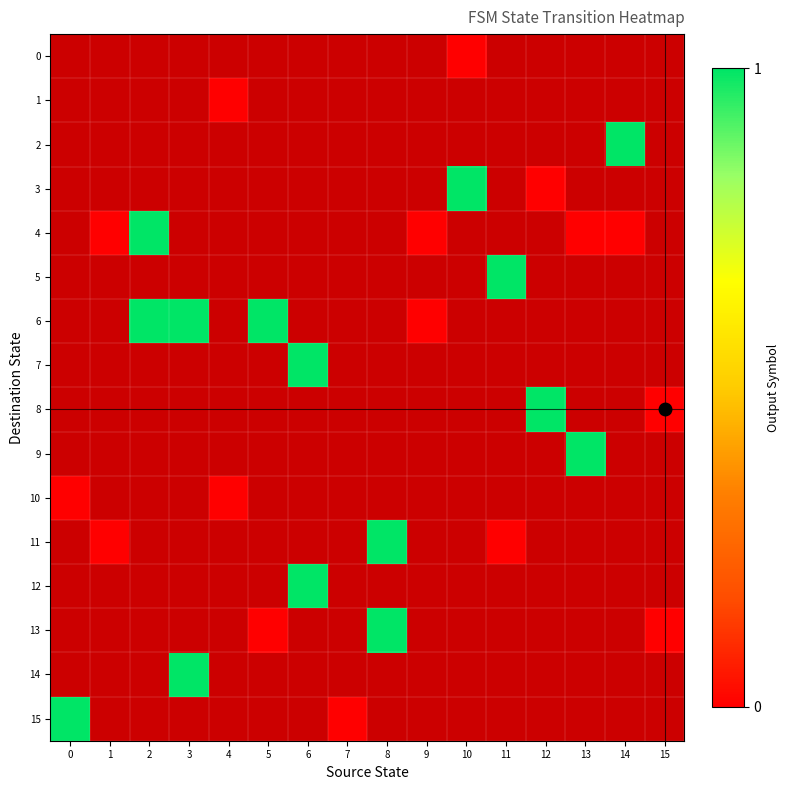

At which category does the chart reach its minimum across all series?

10